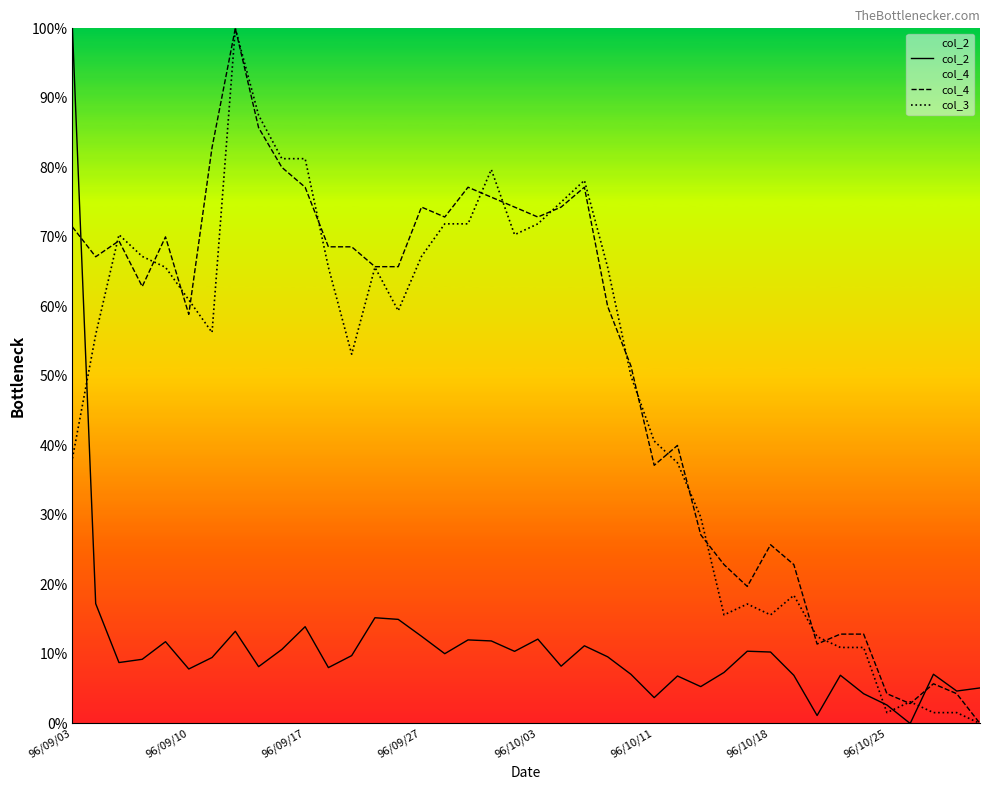

Is it true that col_3 equals 60.9 at 96/09/10?

True